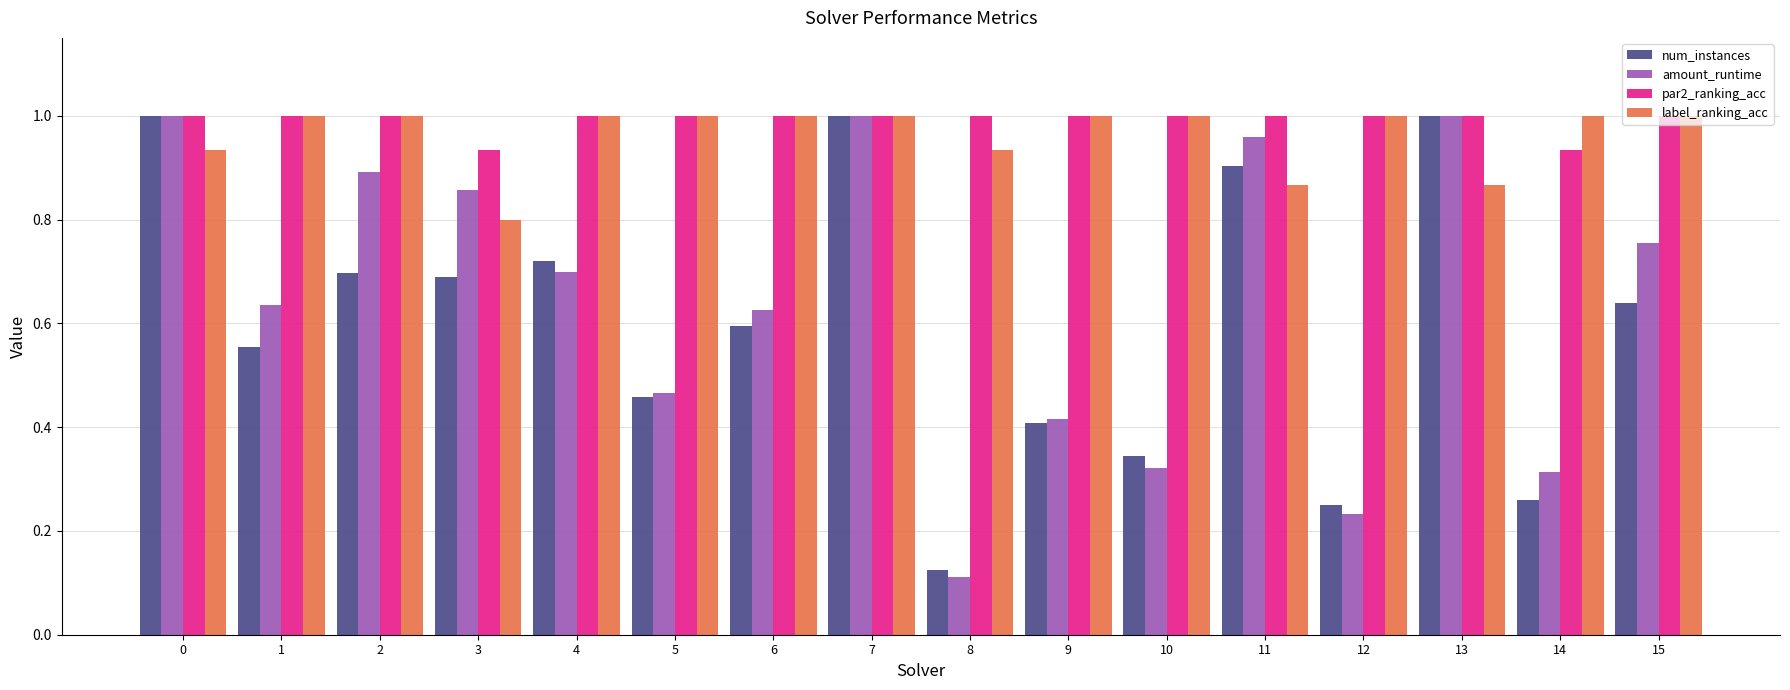

Which label corresponds to the smallest value in the chart?

8